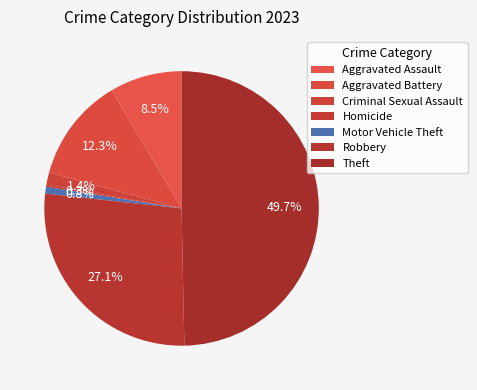

To the nearest percent, what portion does Aggravated Battery represent?

12%